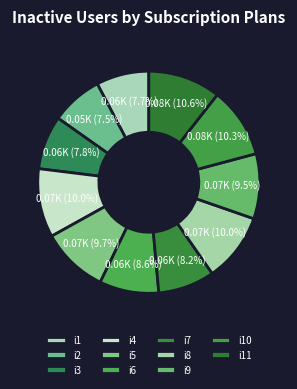

Count the number of slices in the pie.

11